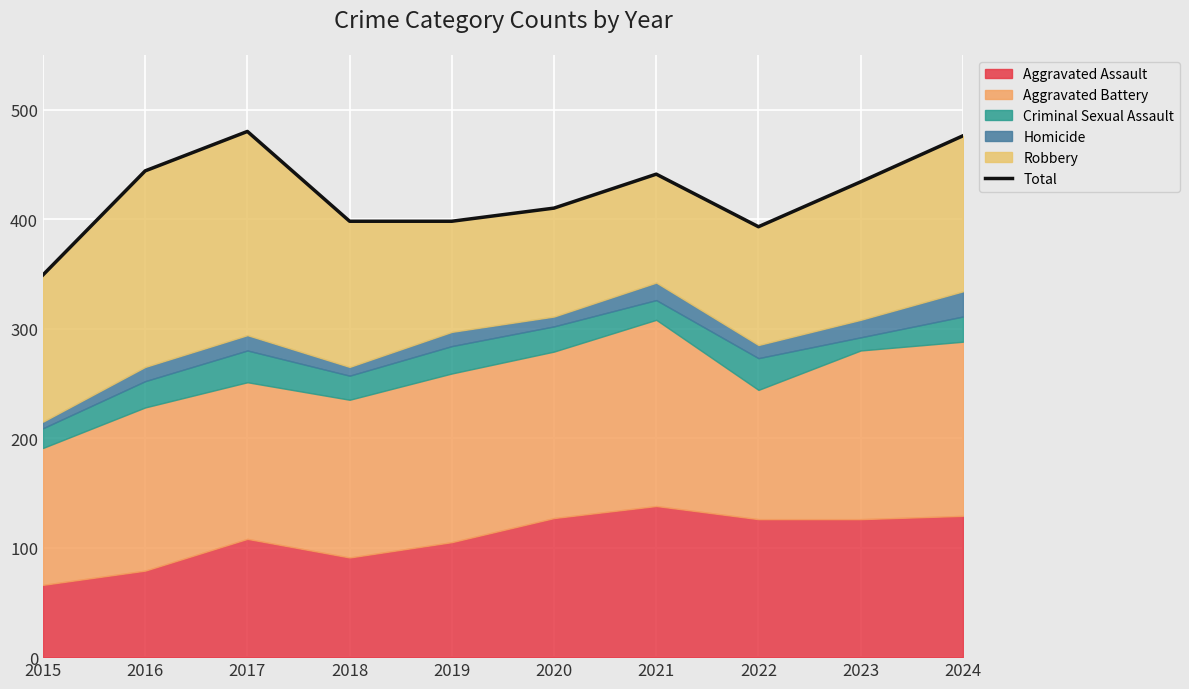

What is the value of the 7th point from the left?

441